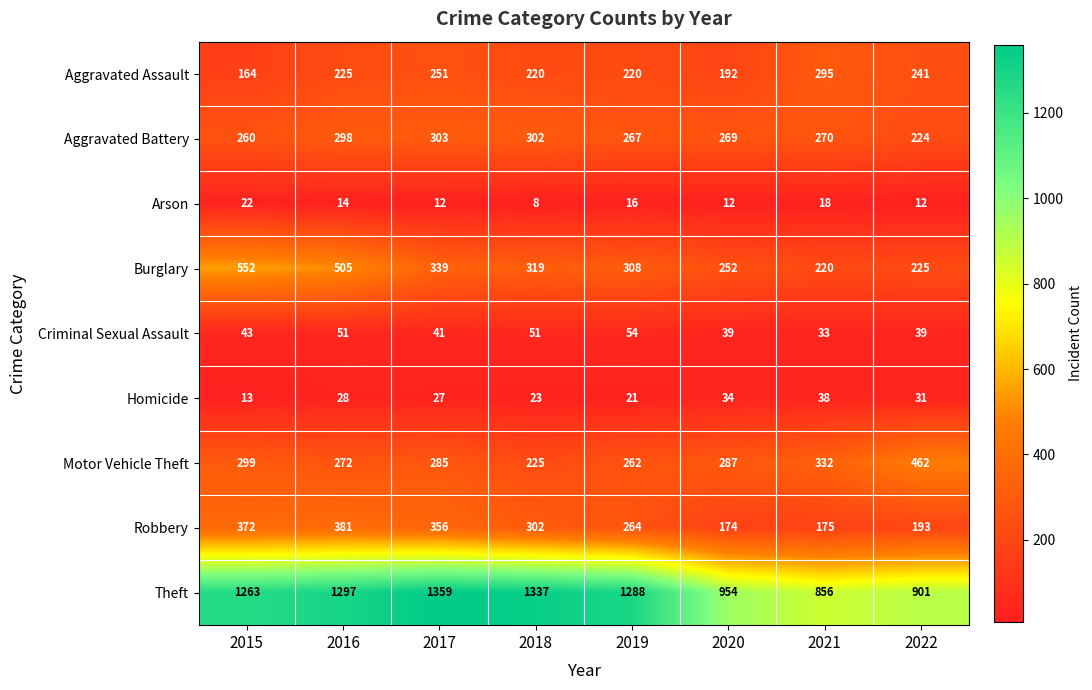

Which label corresponds to the smallest value in the chart?

2018